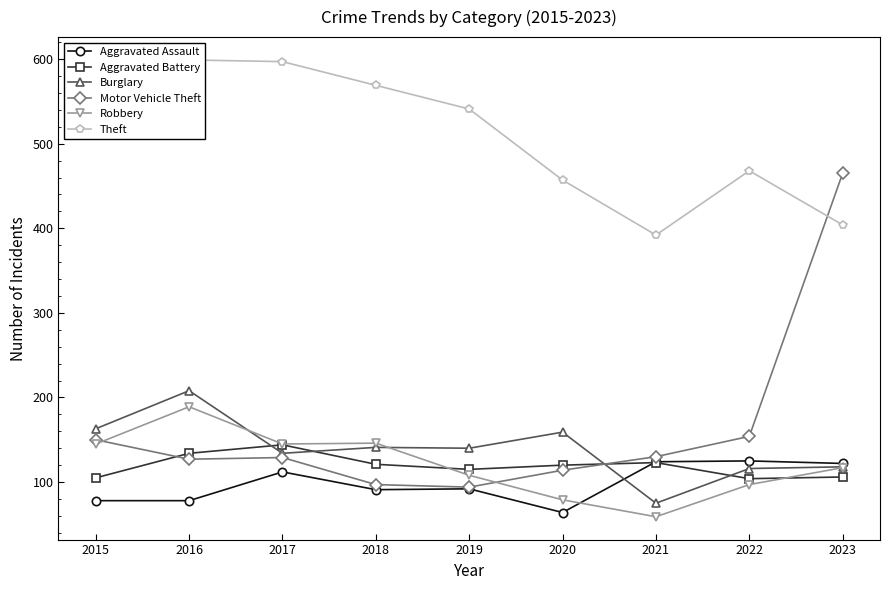

What is the spread (max minus min) of values at 2018?

478